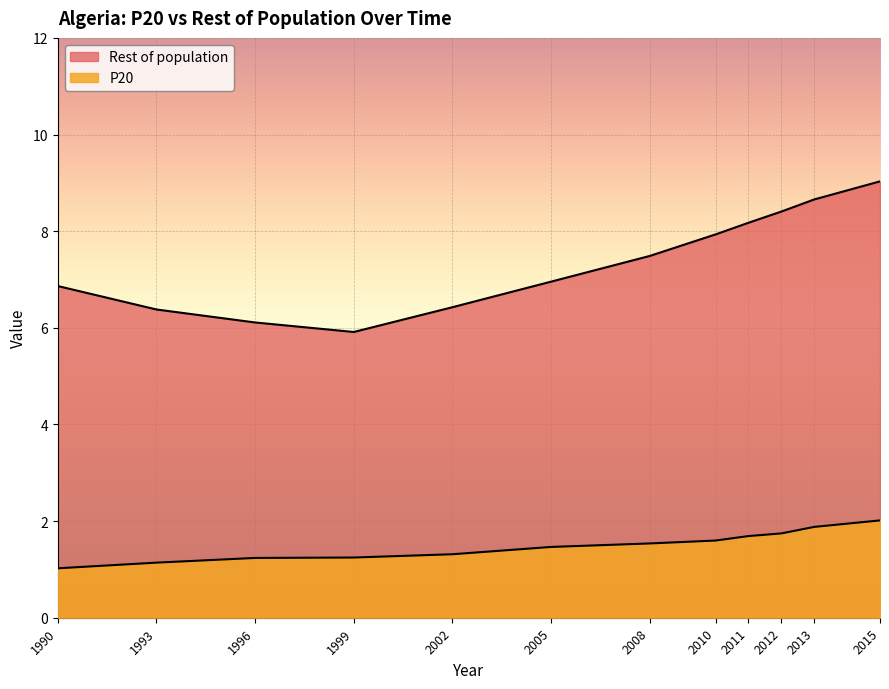

True or false: P20 and Rest of population cross at least once.

False